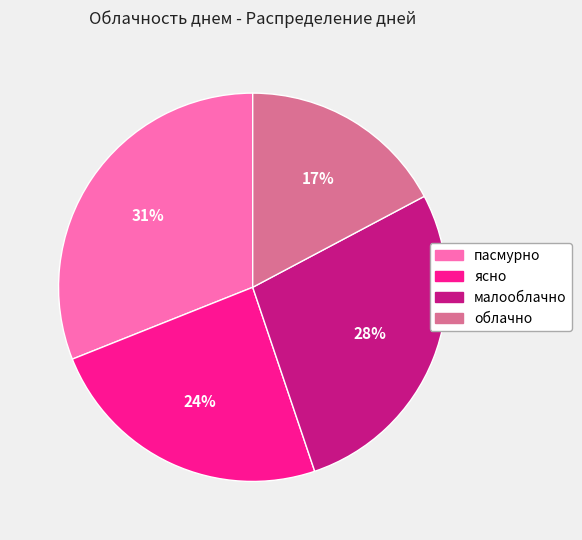

Is the sum of облачно and пасмурно greater than half?

No